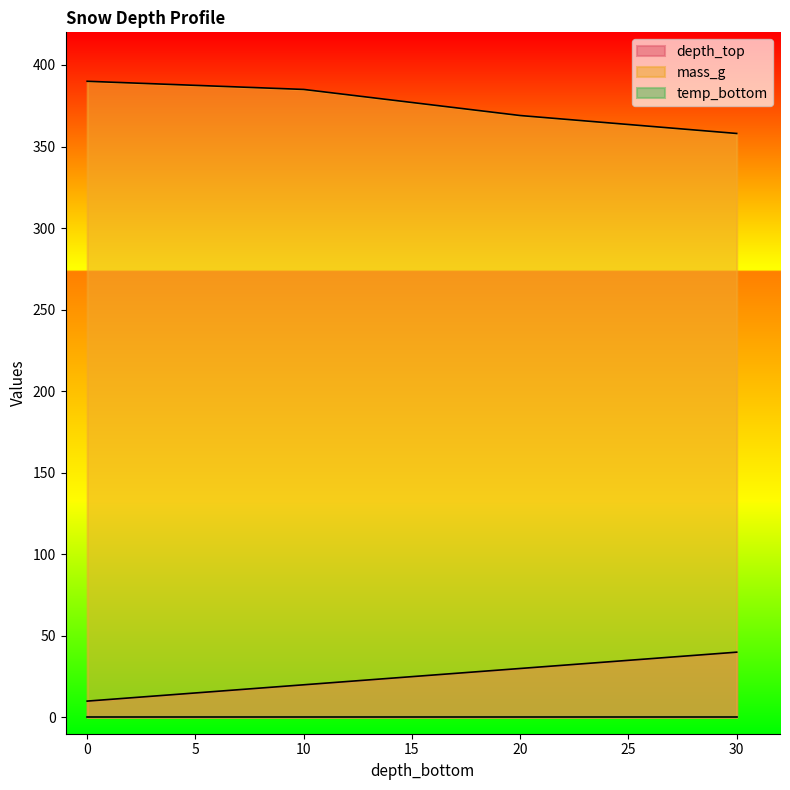

What position from the left is 20.0?

3